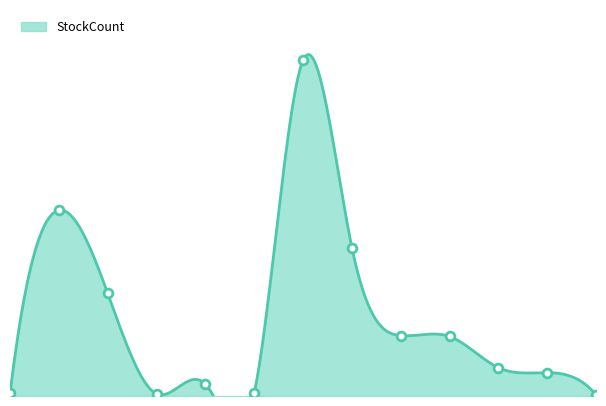

What is the change in value from C422457 to C728283?

-1255